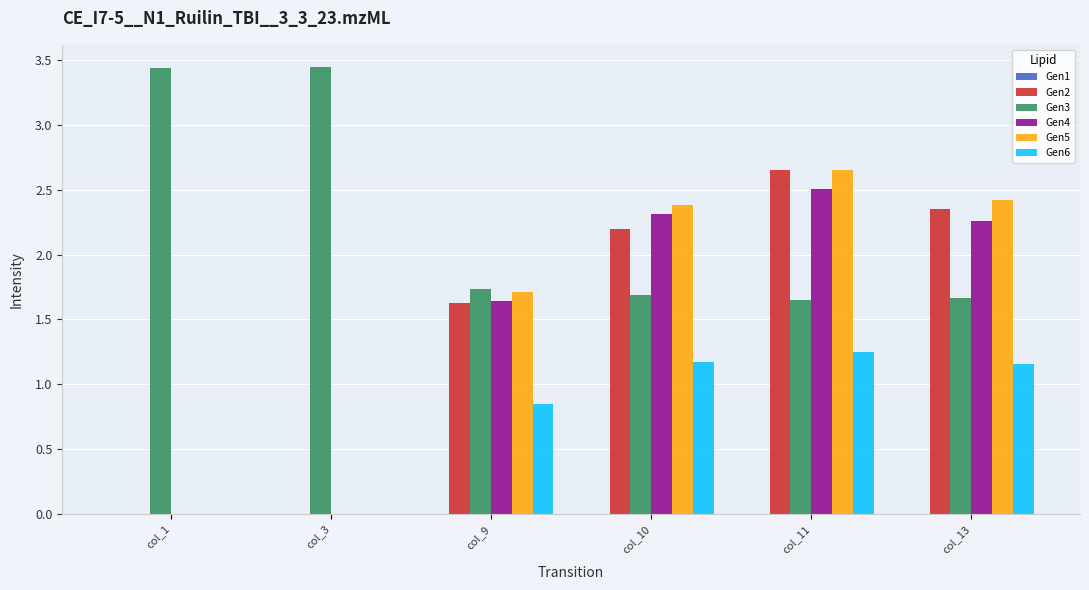

What is the sum of all Gen3 values?

13.6